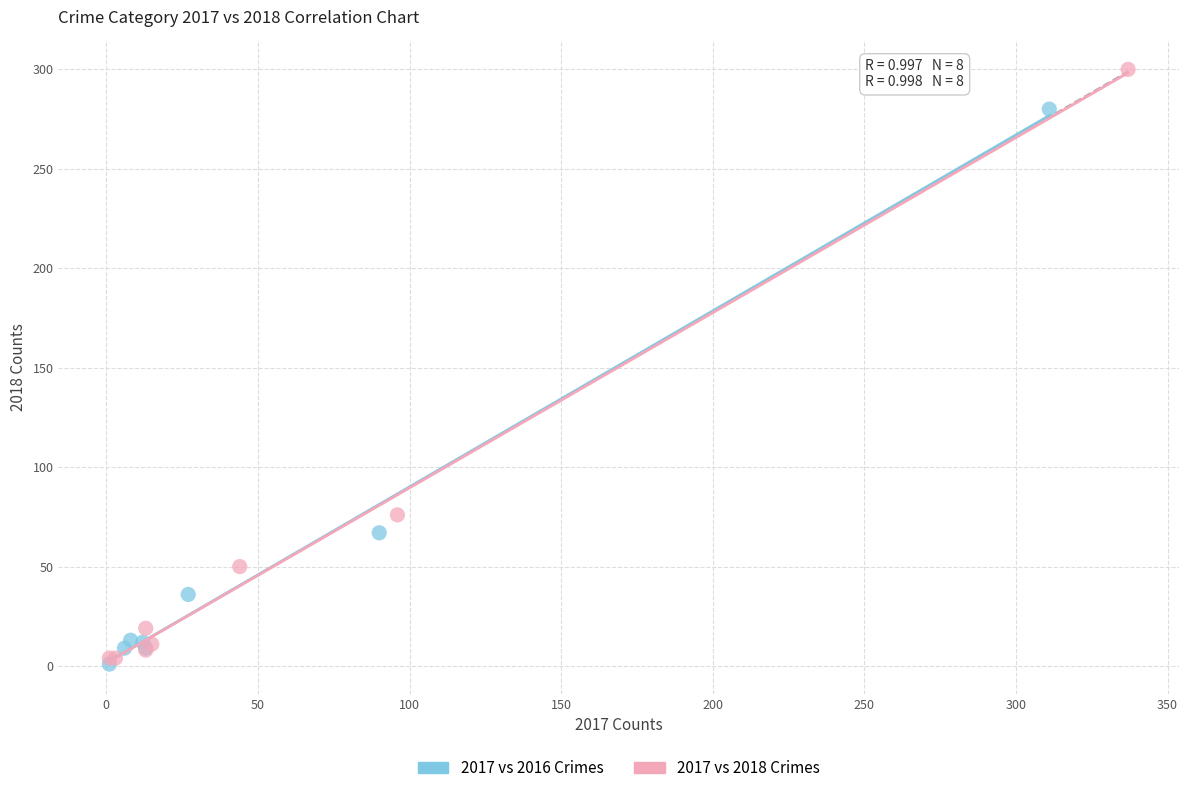

Which series has the widest spread of Y values?

2017 vs 2018 Crimes